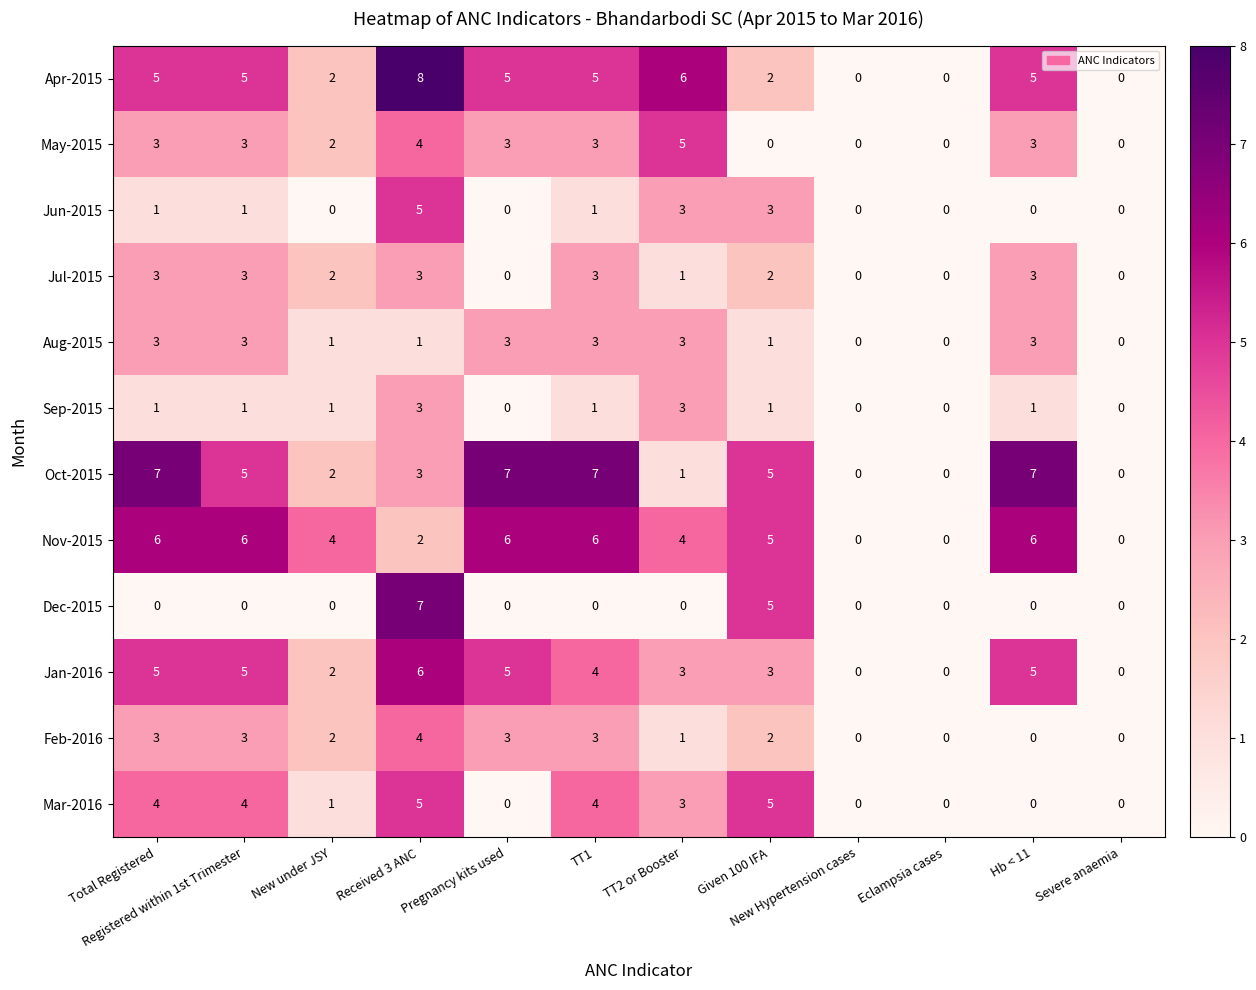

The Jun-2015 series shows -2 at Eclampsia cases. True or false?

False